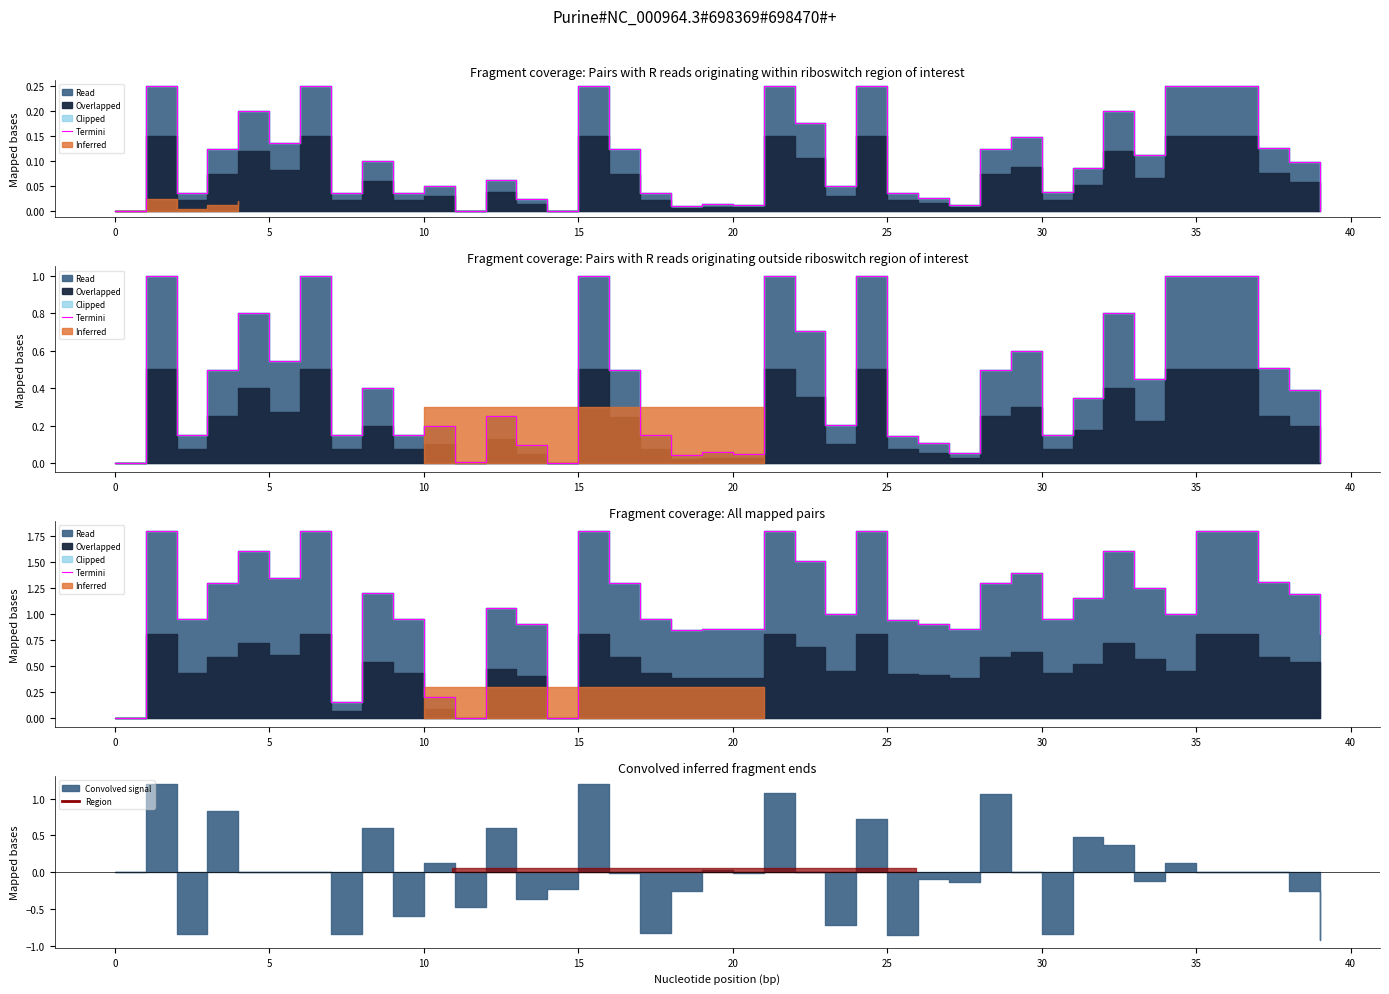

What is the greatest value displayed?

1.8